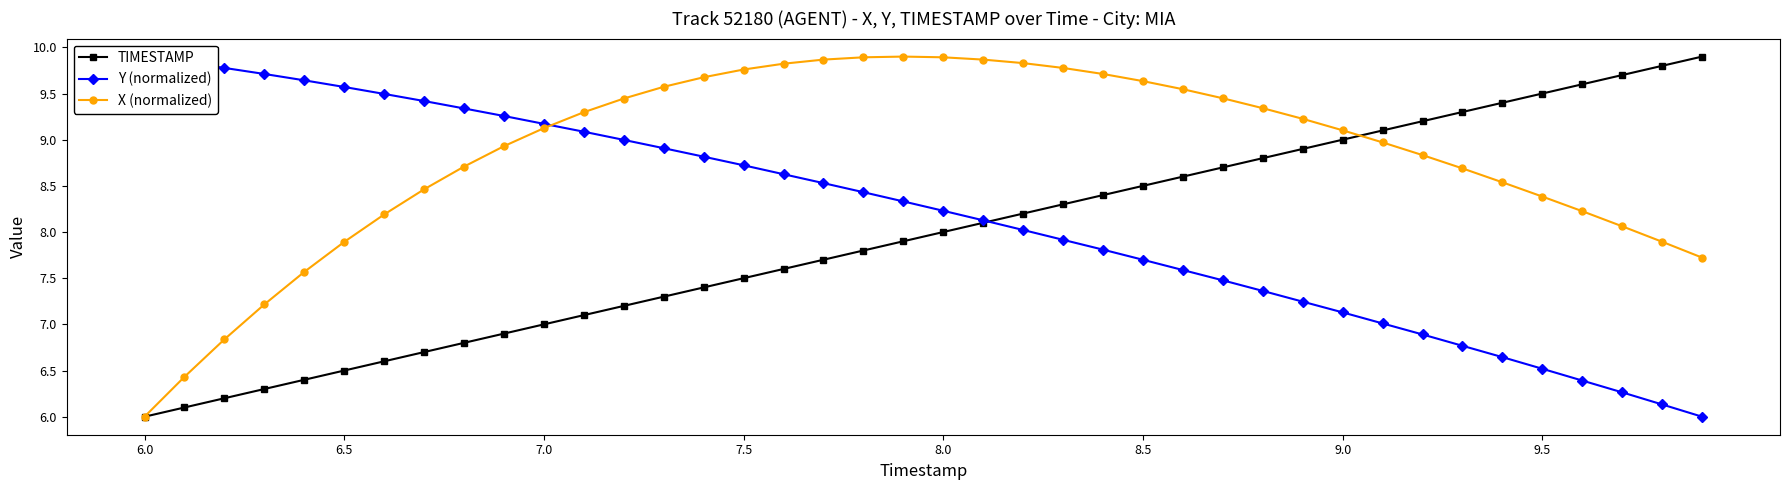

True or false: TIMESTAMP has more than 0 interior local peaks.

False